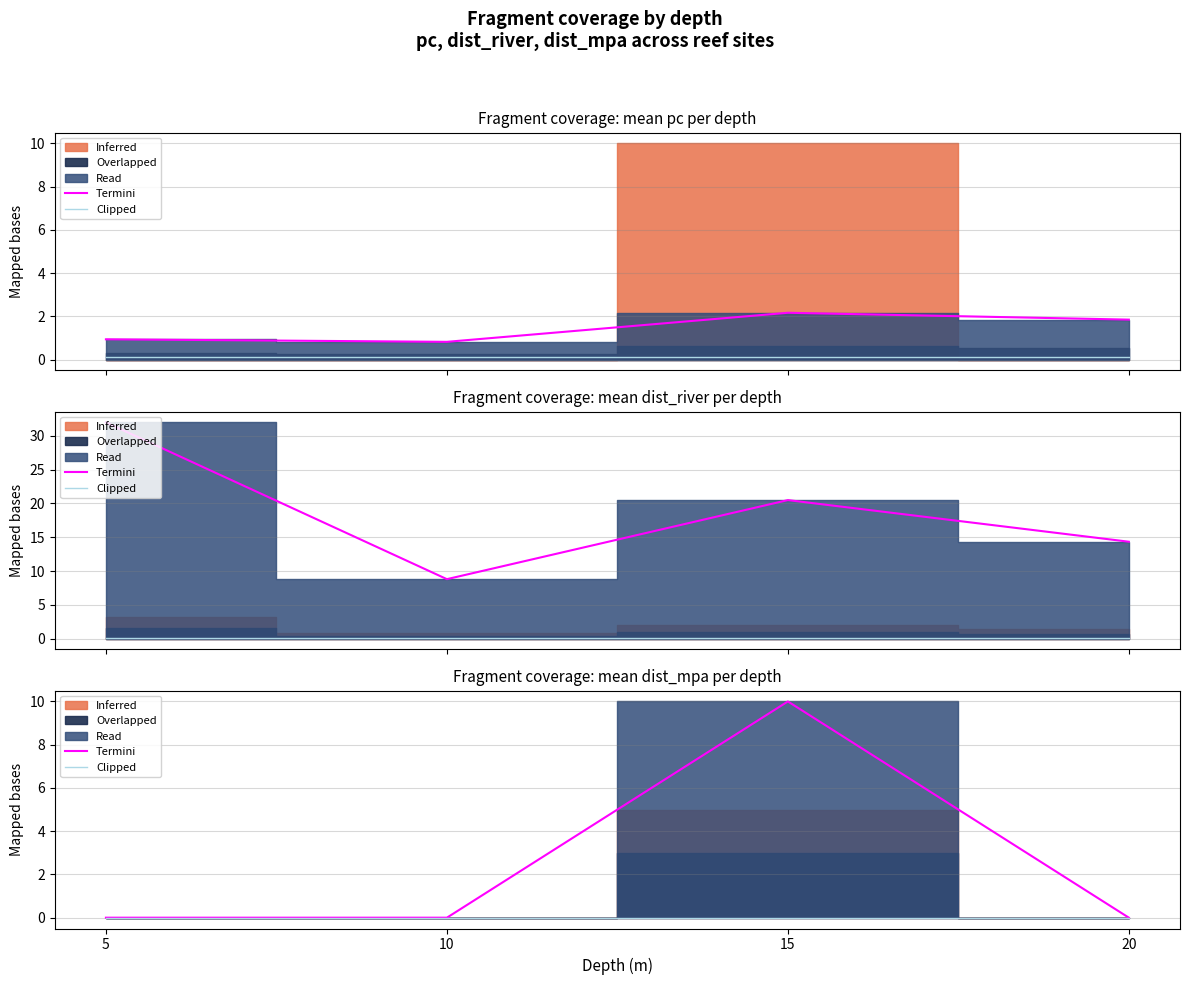

How many values in Termini are above zero?

1